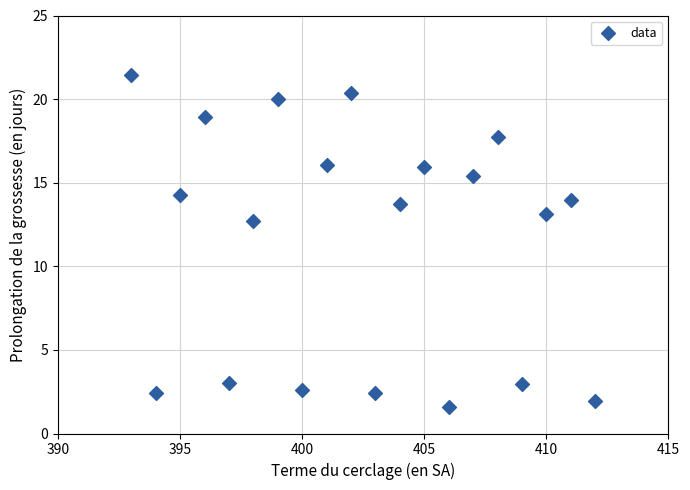

What Y value in the scatter plot is closest to 11?

12.7